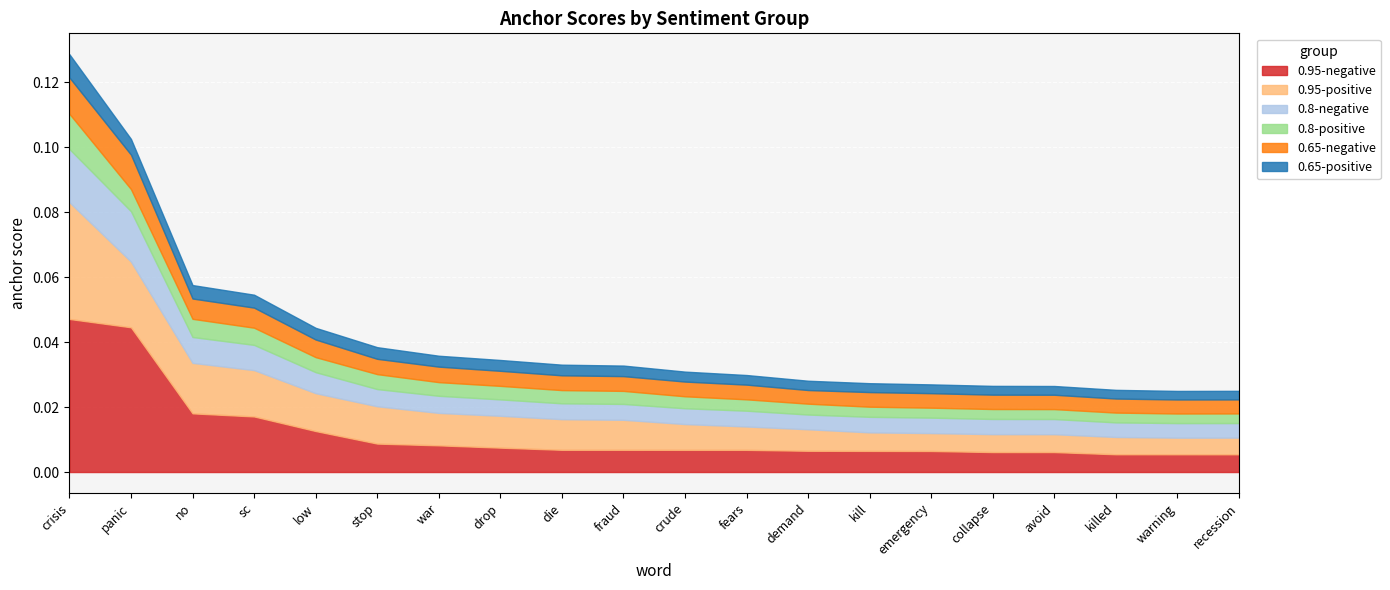

Between low and fraud, which series saw the biggest shift?

0.95-negative